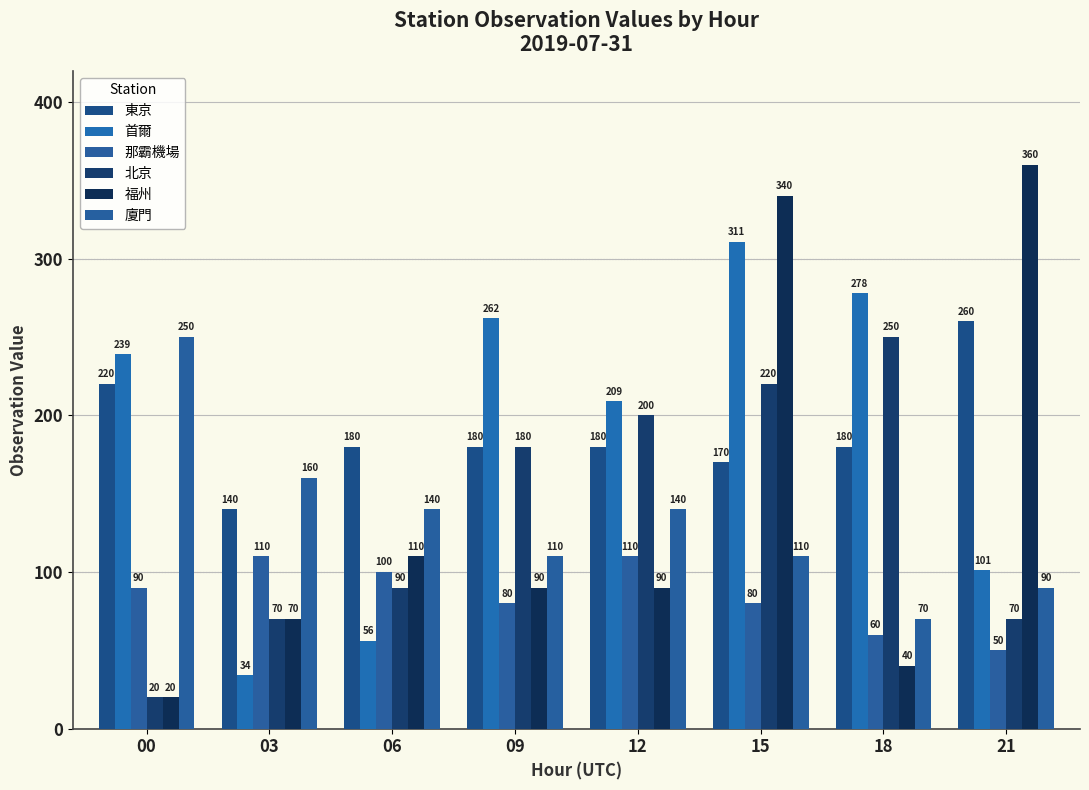

Count the number of categories in the chart.

8